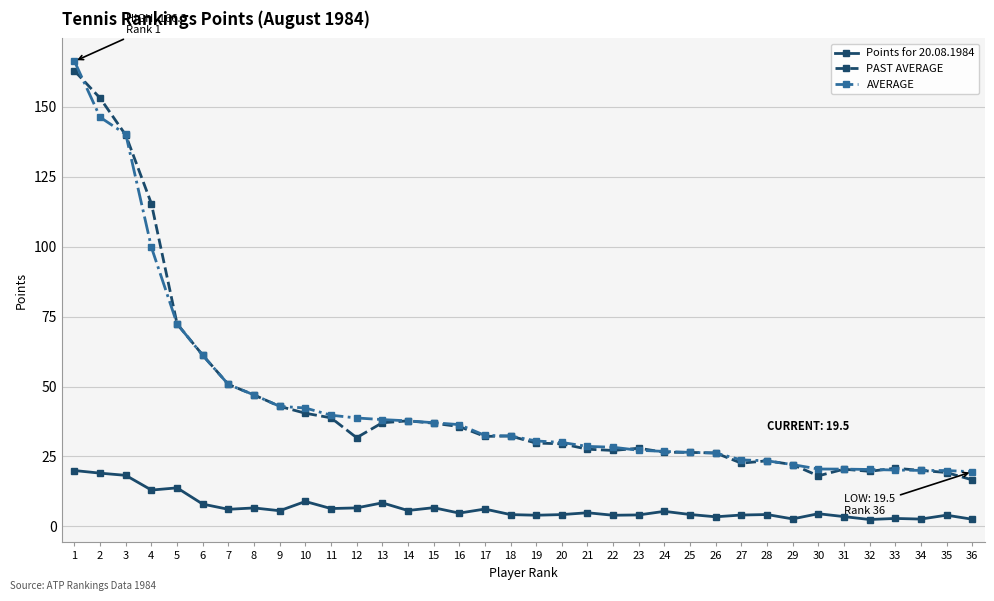

True or false: Points for 20.08.1984 and AVERAGE cross at least once.

False